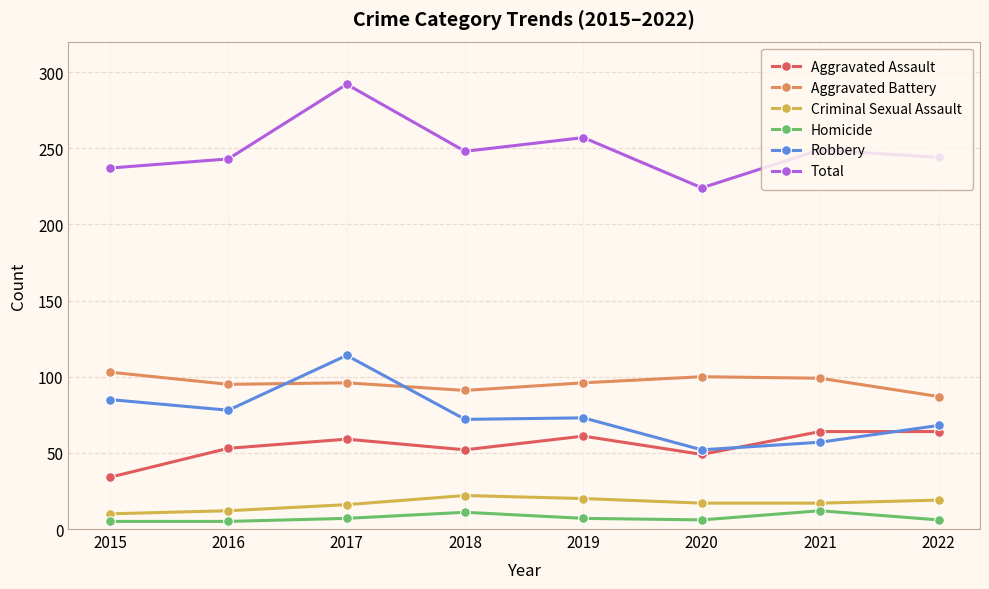

True or false: Aggravated Assault has a value of 52 at 2018.

True